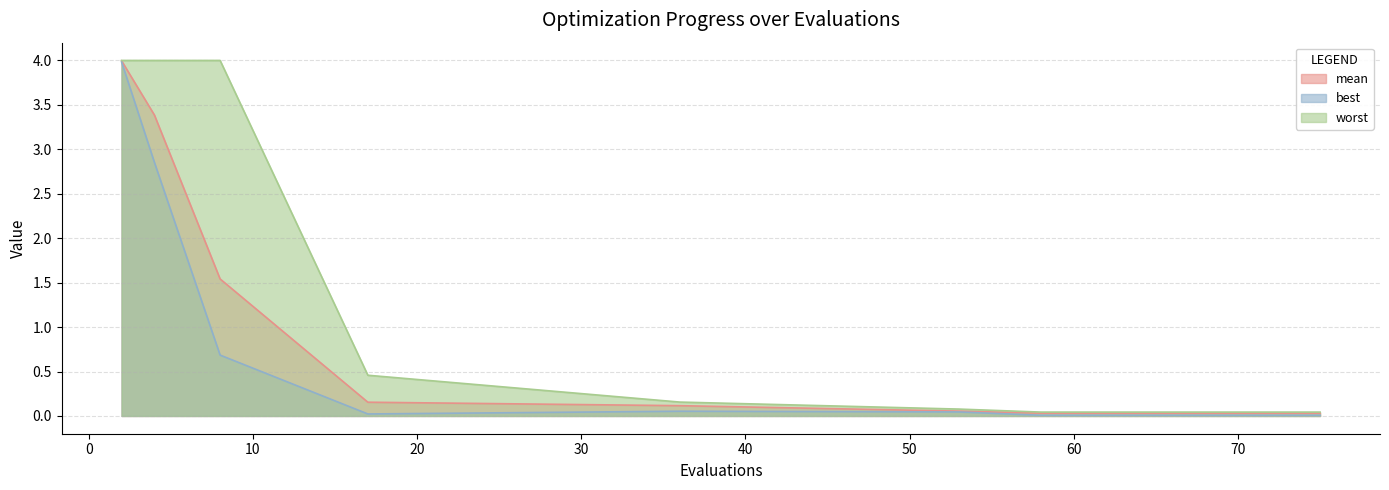

What is the value of the best point at the 3rd from the left?

0.7